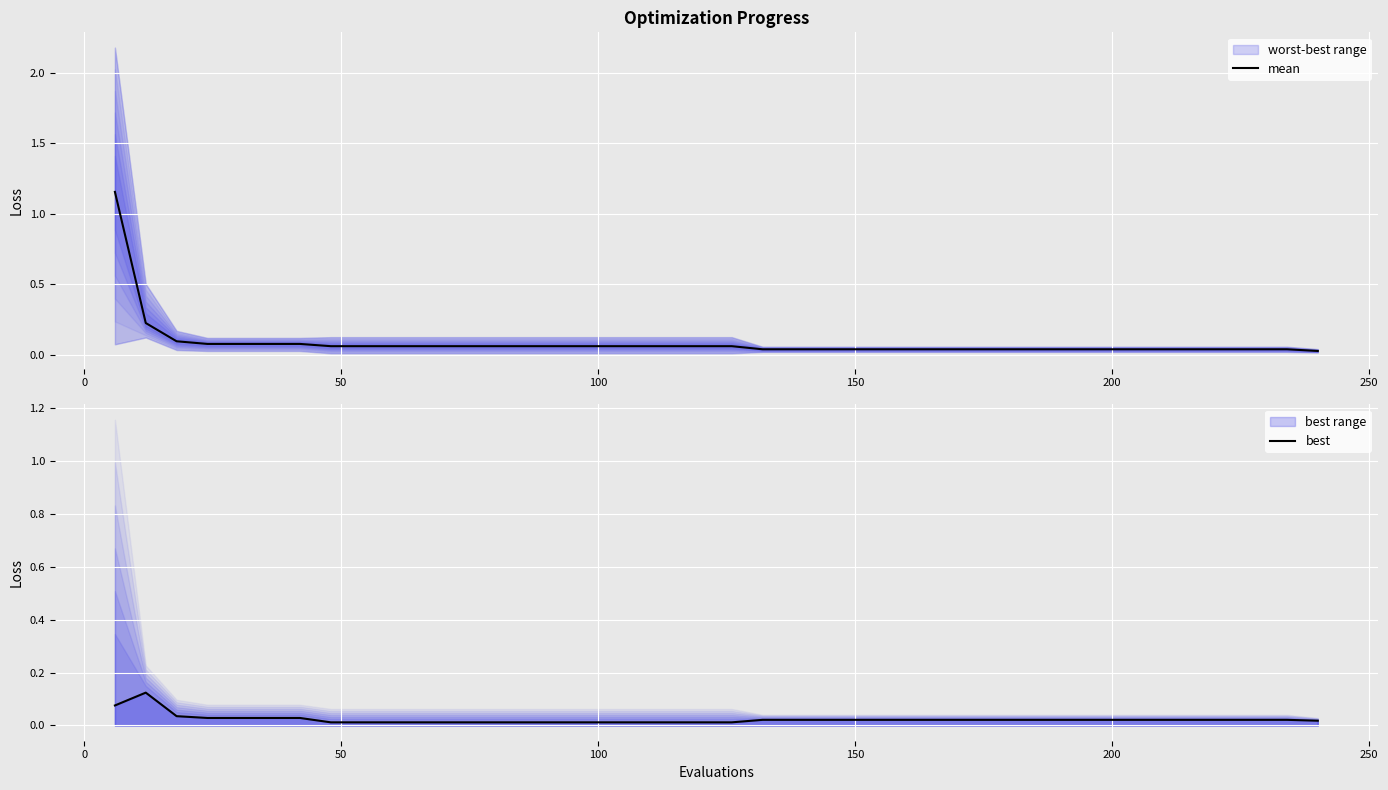

Does the chart display data point markers on the line(s)?

No